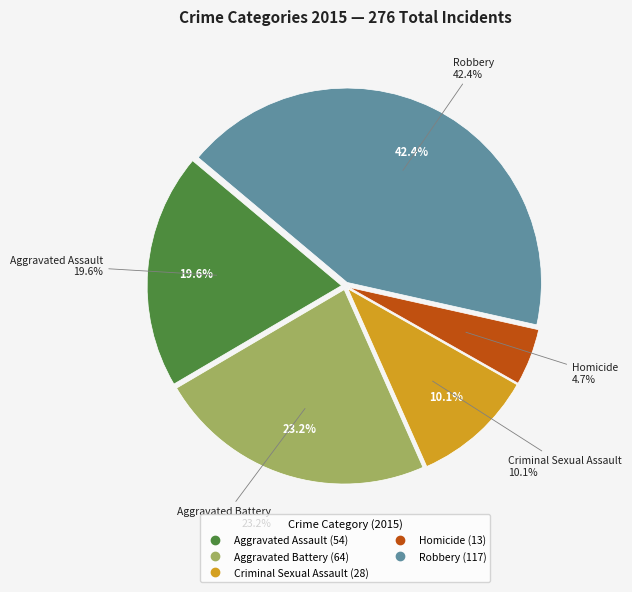

What is the change in value from Aggravated Assault to Criminal Sexual Assault?

-26